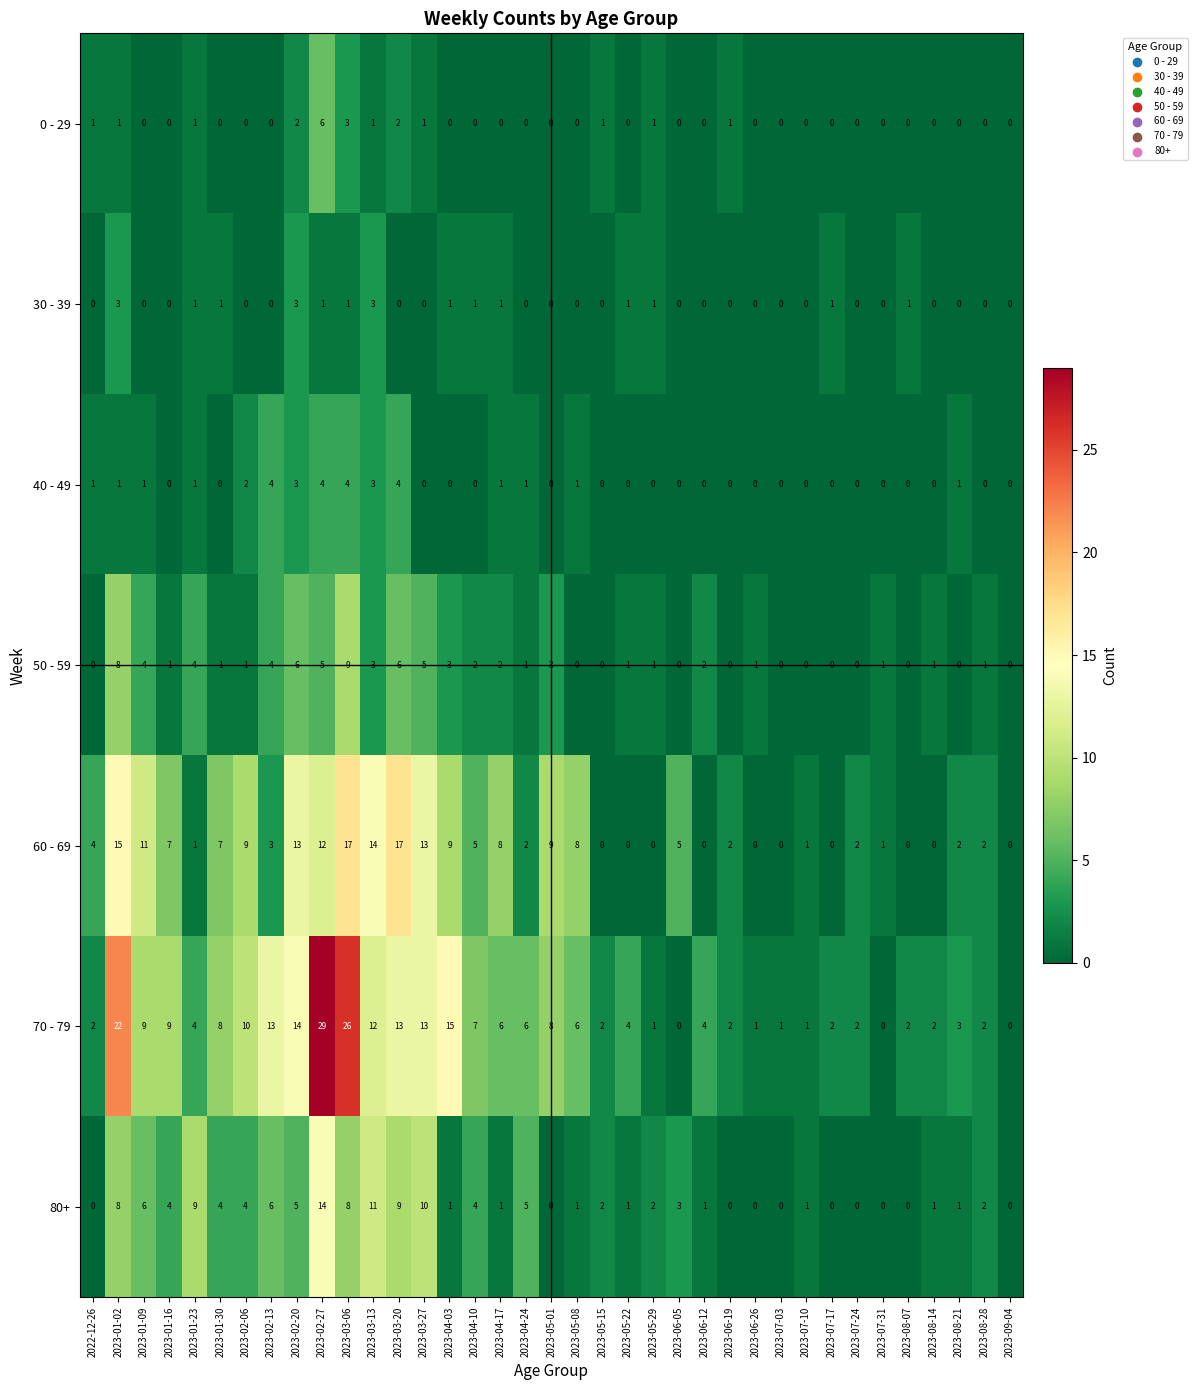

The value of 30 - 39 at 2023-04-10 is 1. True or false?

True